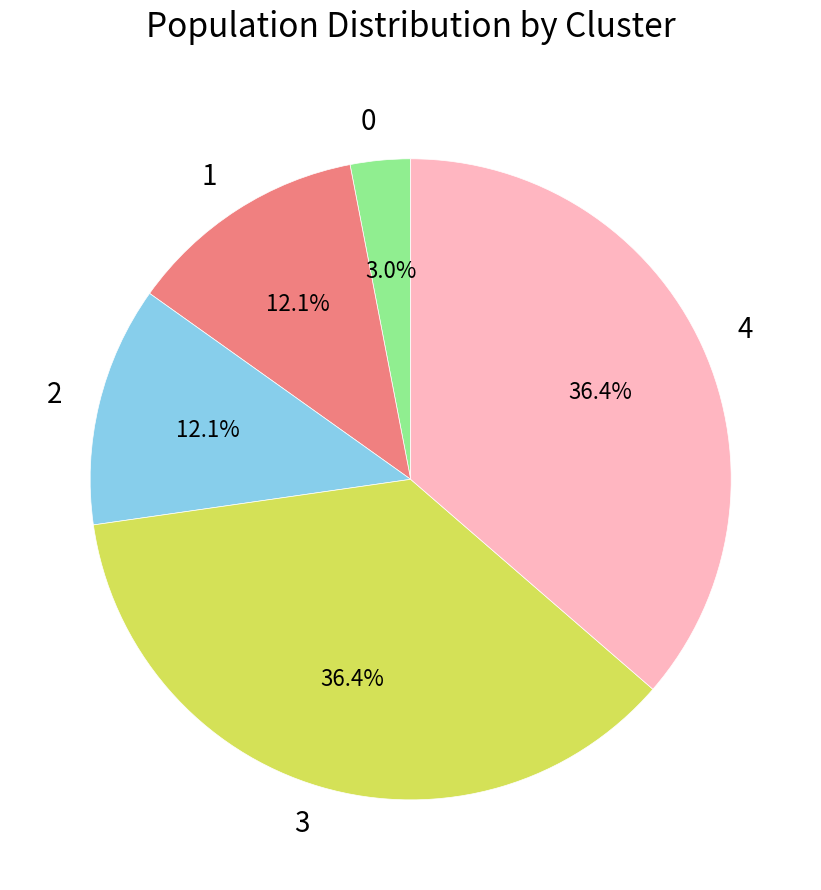

Which has a higher value, 4 or 1?

4